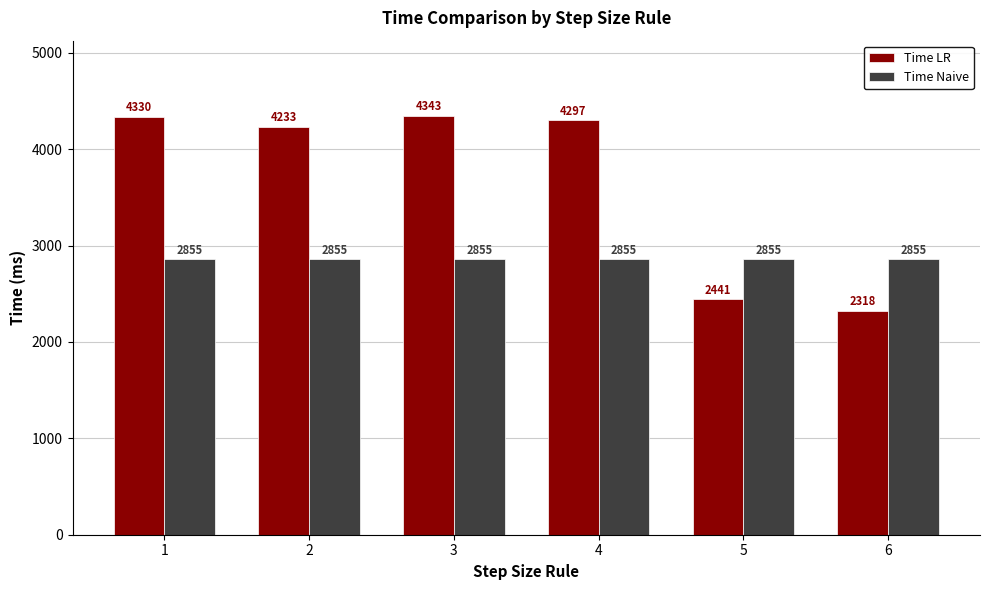

Which series has the widest spread of values?

Time LR